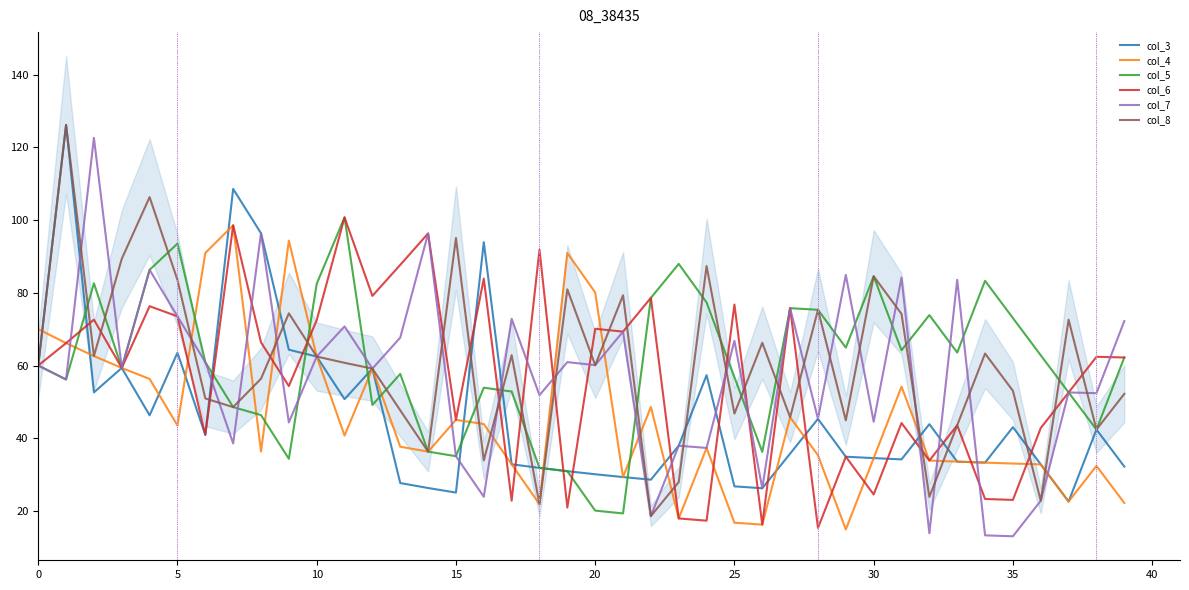

How many series are shown in this chart?

6